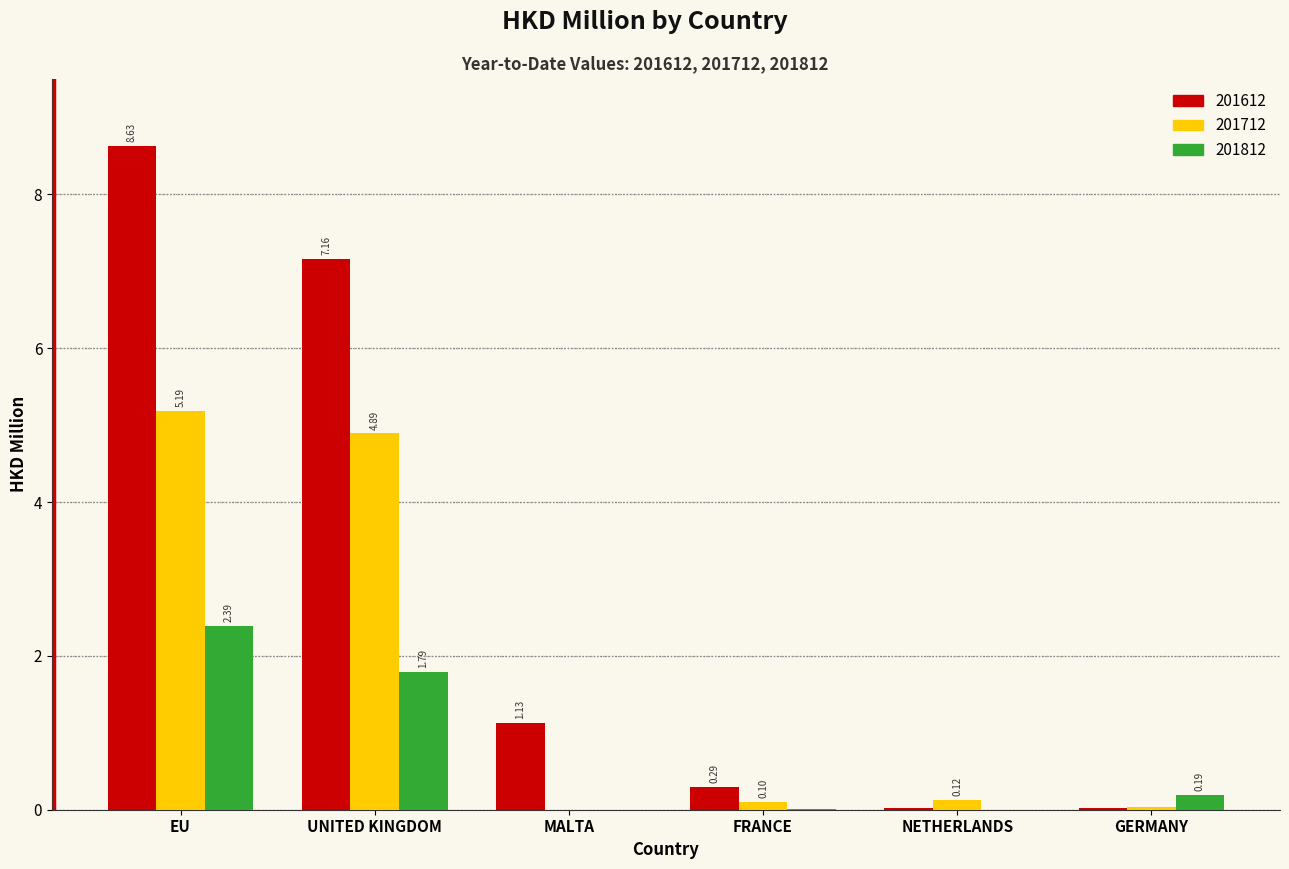

Which series changed the most between FRANCE and GERMANY?

201612